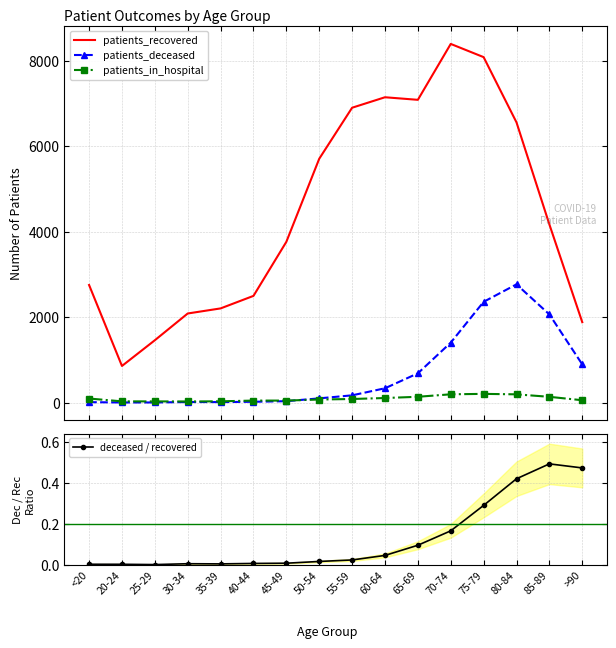

Where is the first local minimum for deceased / recovered?

25-29